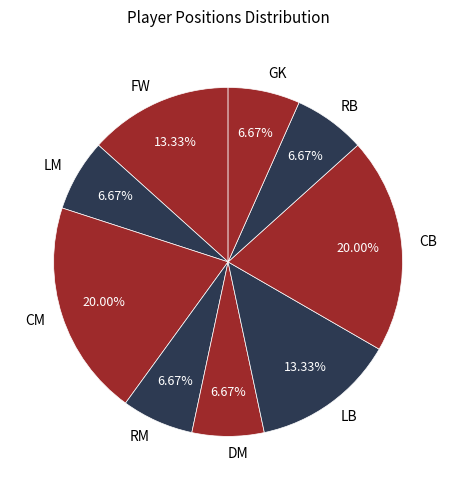

The RM slice represents 1% of the pie. True or false?

False